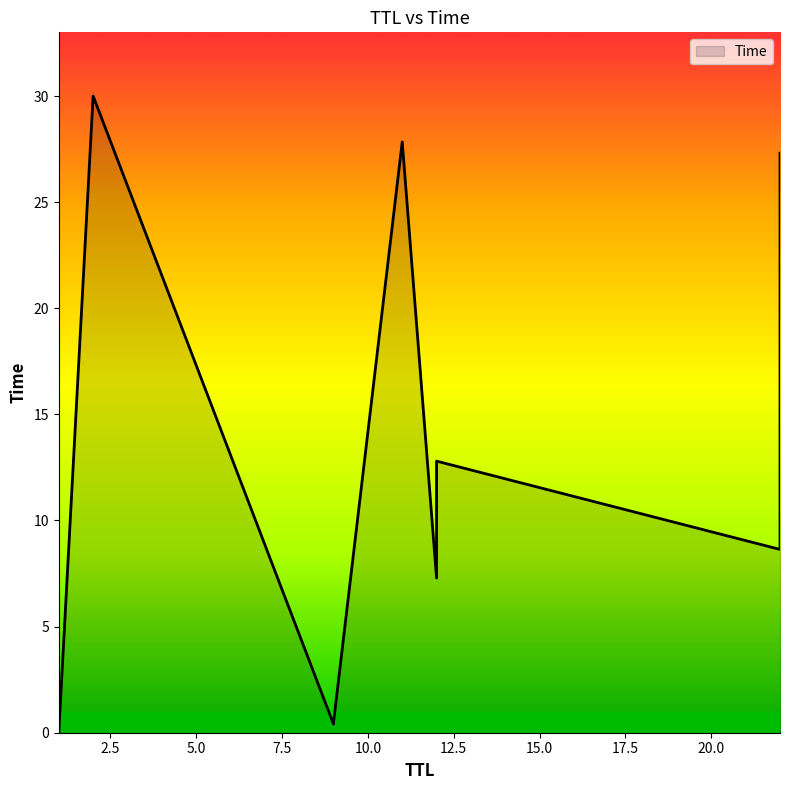

Which label corresponds to the largest value in the chart?

2